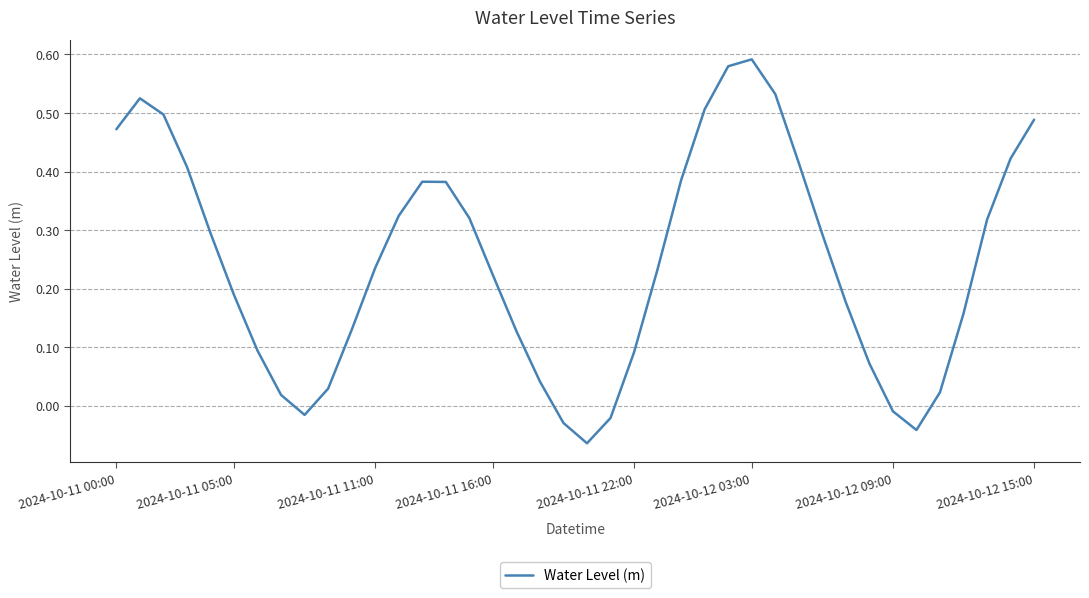

What is the difference between the maximum and minimum values?

0.7